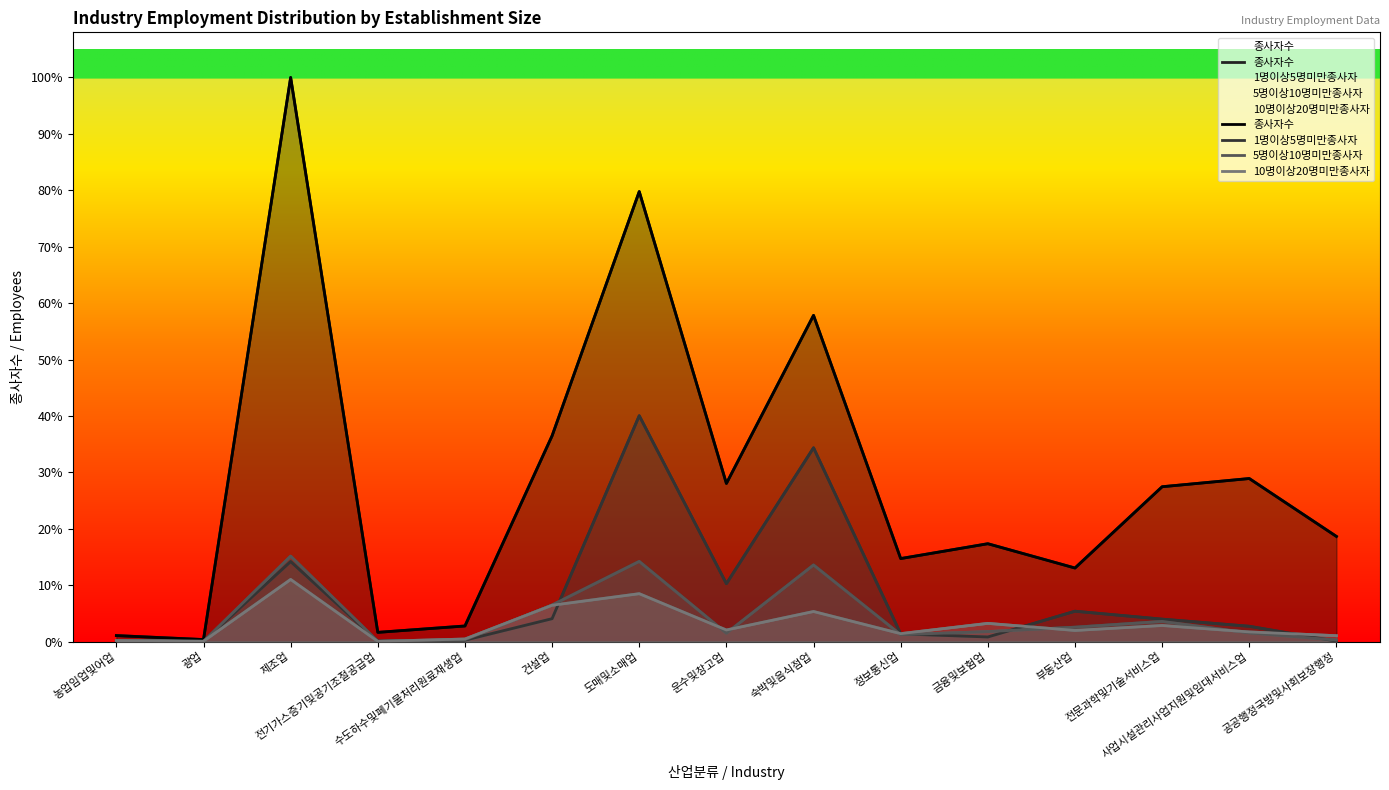

What is the spread (max minus min) of values at 농업임업및어업?

38801